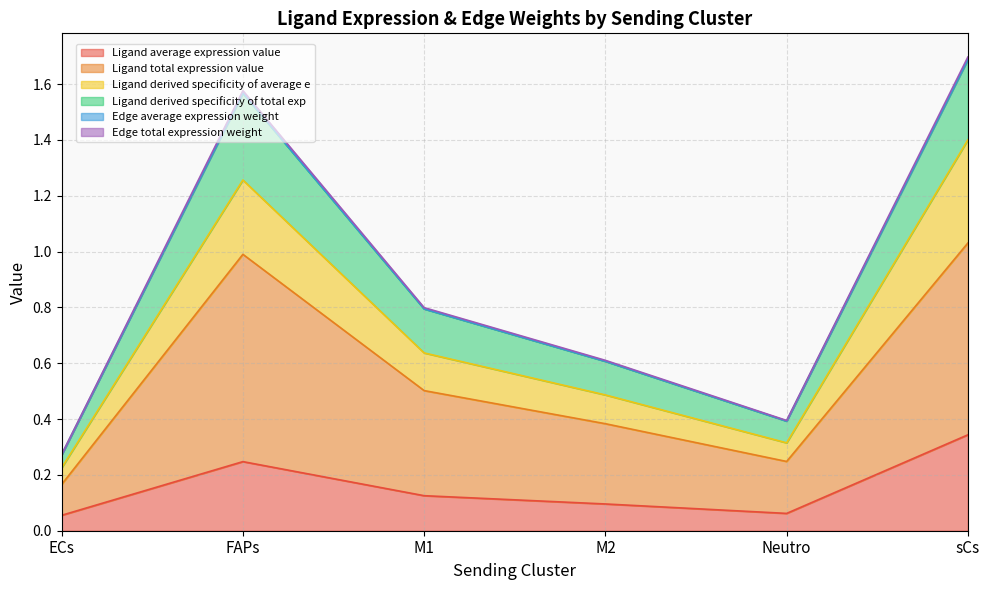

At which category does Ligand derived specificity of average e reach its first local valley?

Neutro